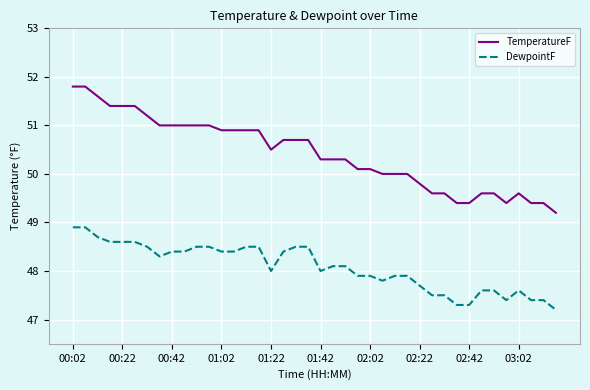

At how many categories does at least one series exceed 47?

40